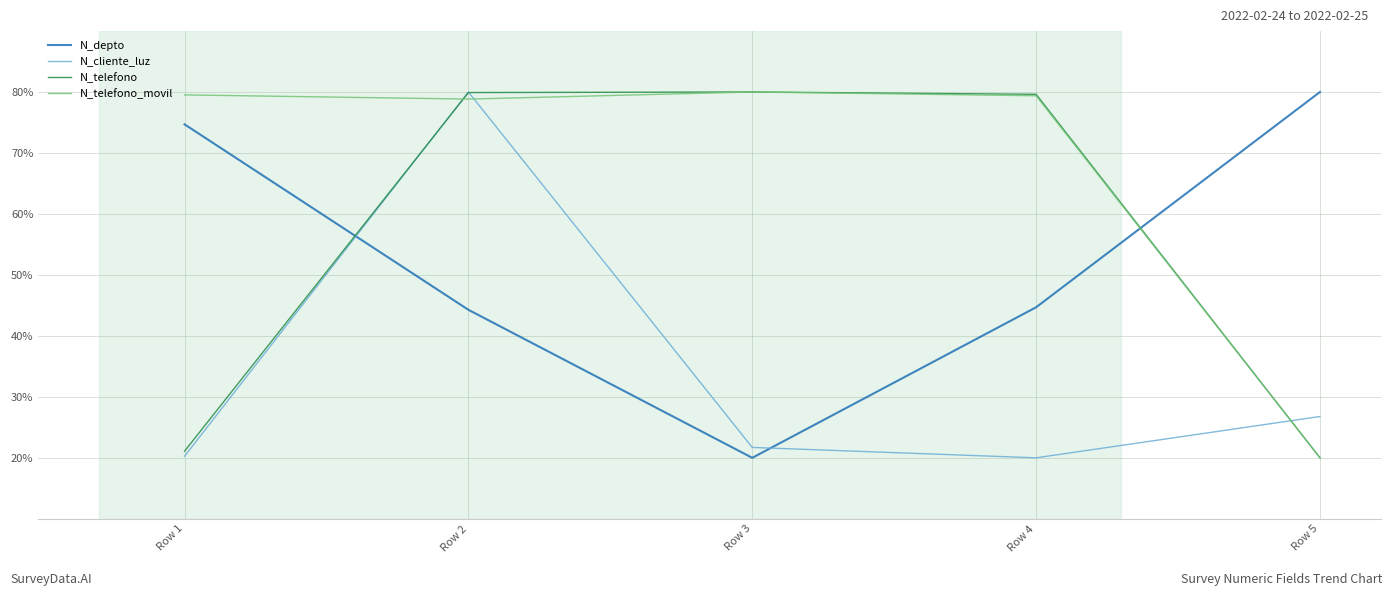

True or false: N_telefono has more than 2 interior local peaks.

False